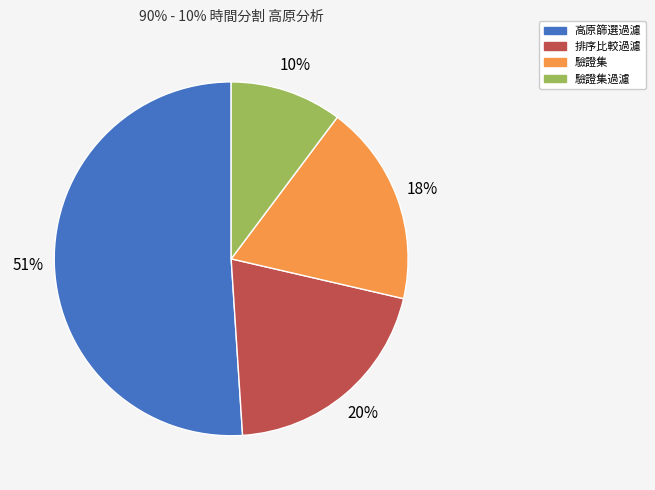

To the nearest percent, what is the difference between the largest and smallest slice percentages?

41%